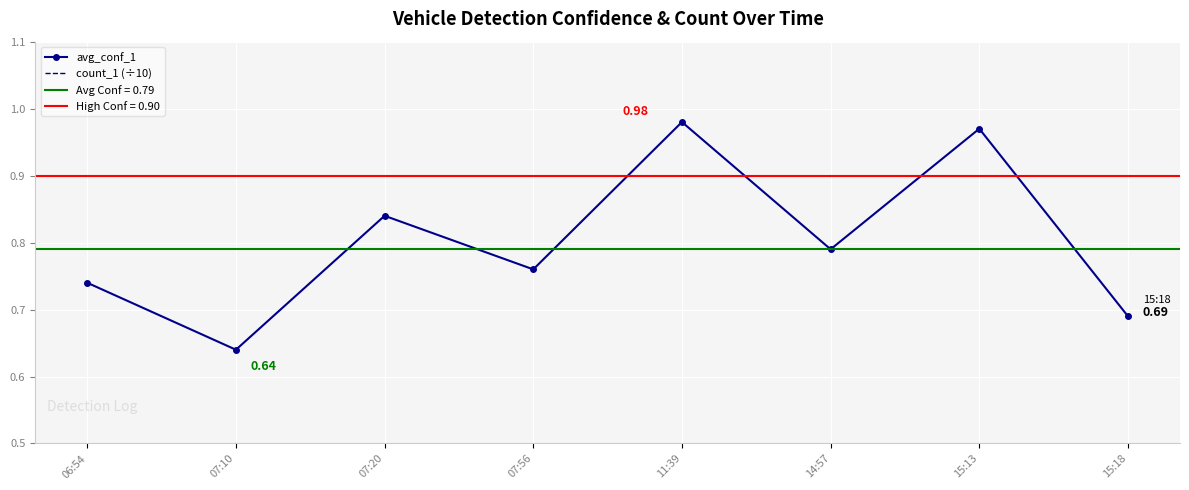

How many series are shown in this chart?

2